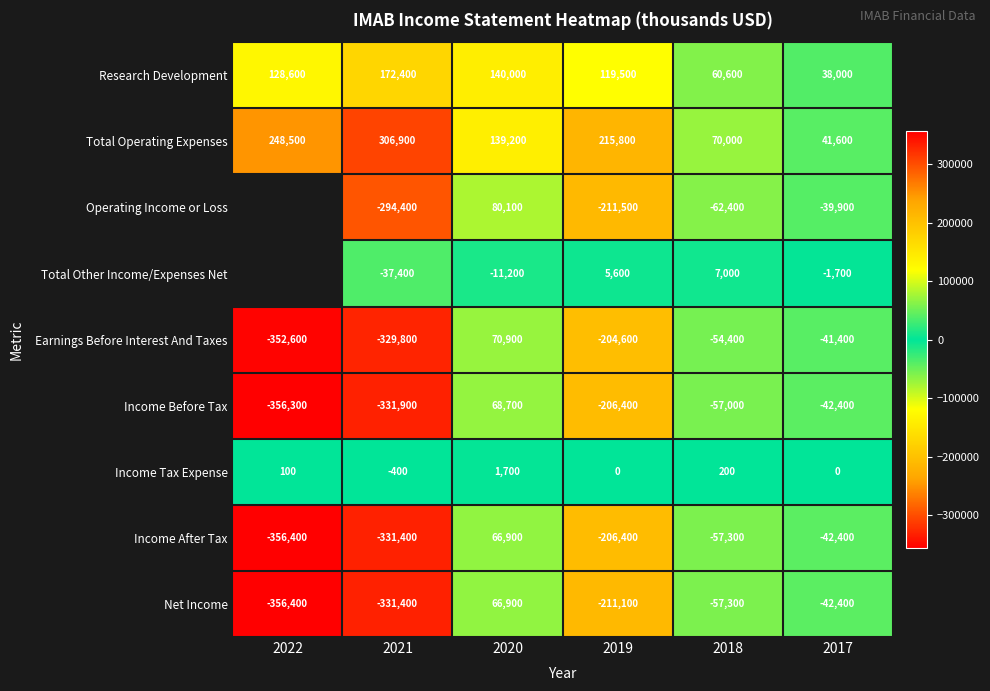

At which category is the sum across all series the highest?

2020